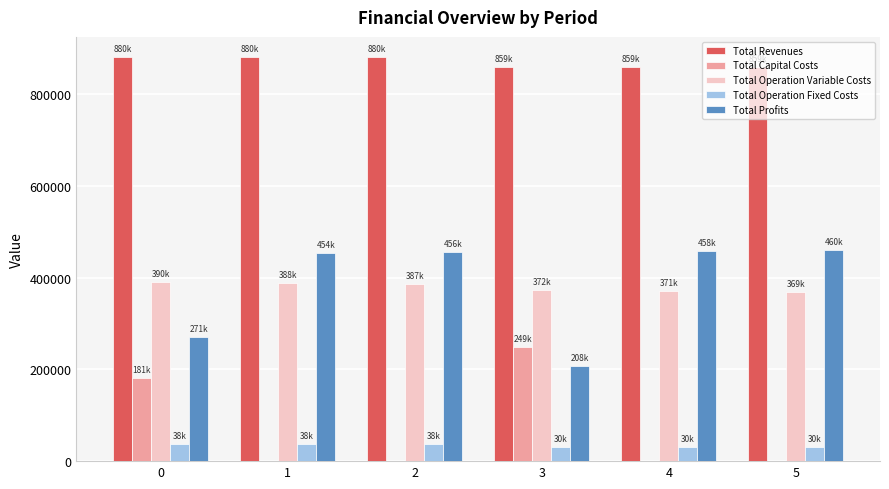

What is the total value across all series at 1?

1760408.6